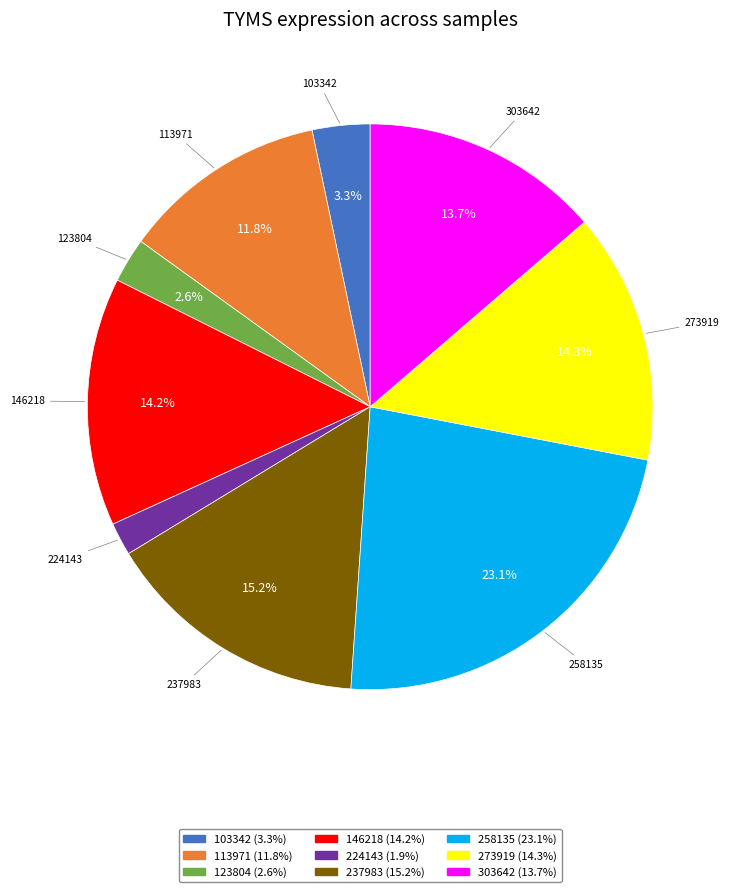

Is there a majority slice in this chart?

No